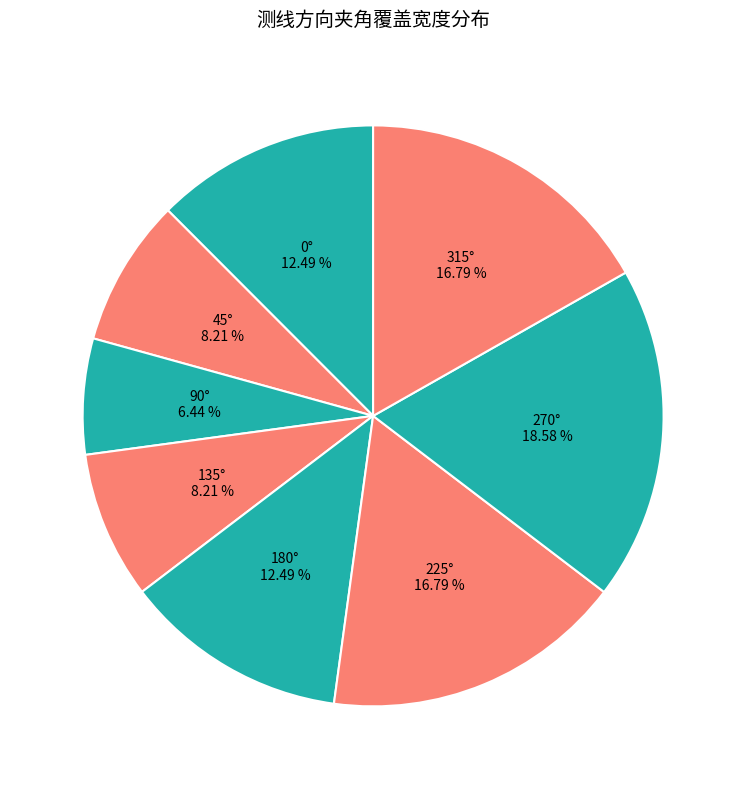

What percentage is NOT represented by 90°?

93.6%